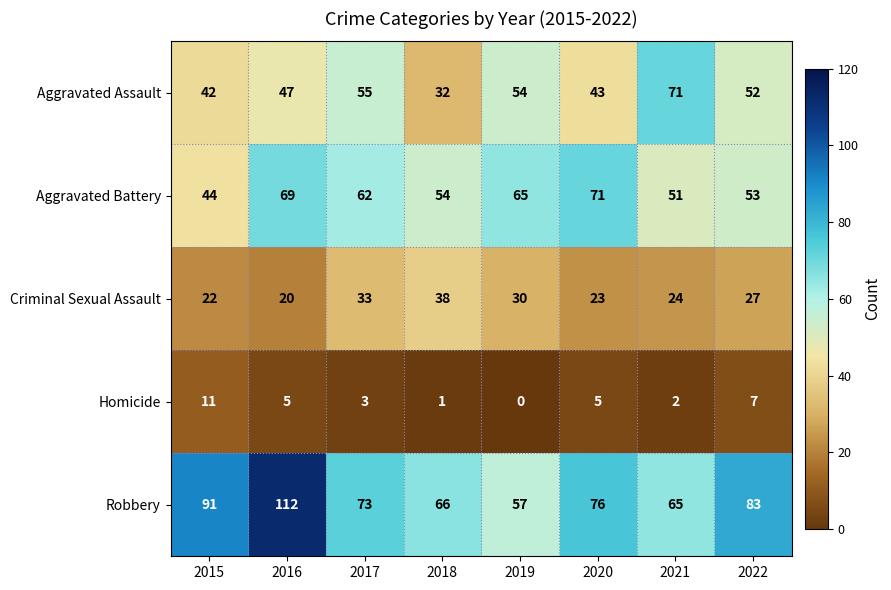

Rank the series at 2021 from highest to lowest value.

Aggravated Assault, Robbery, Aggravated Battery, Criminal Sexual Assault, Homicide